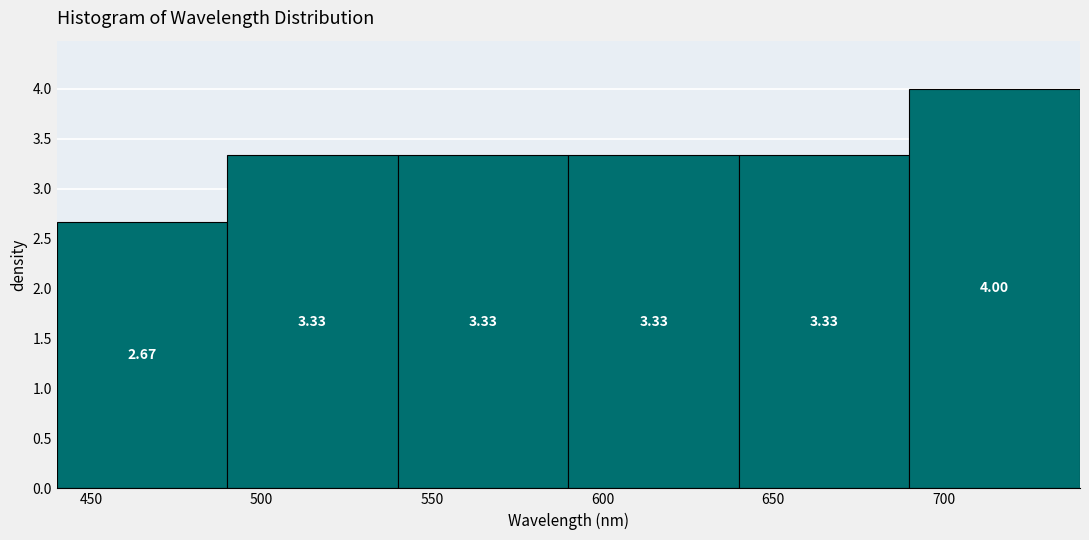

Over which range of the x-axis is the bar tallest?

690 to 740